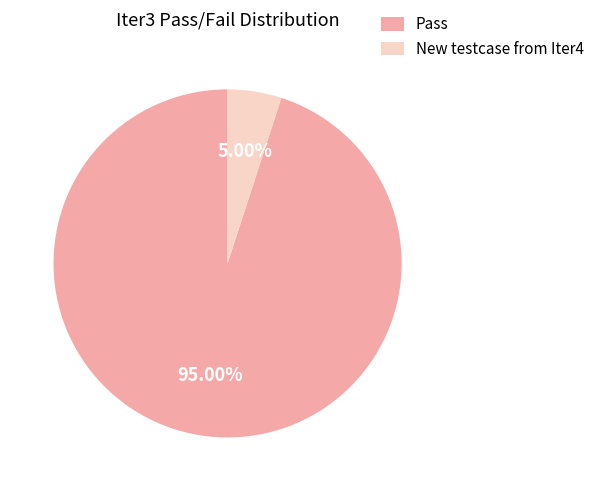

Which category has the biggest portion of the pie?

Pass